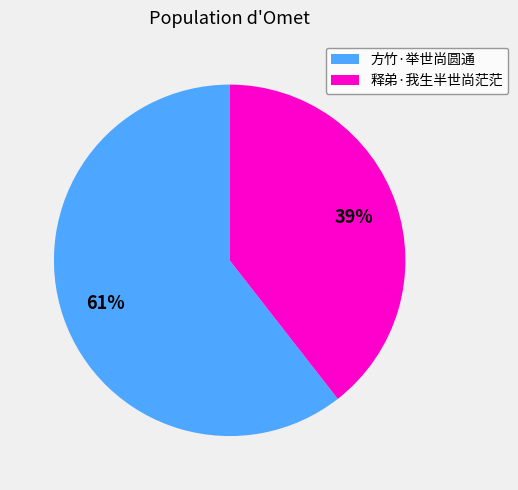

How many segments does this pie chart have?

2